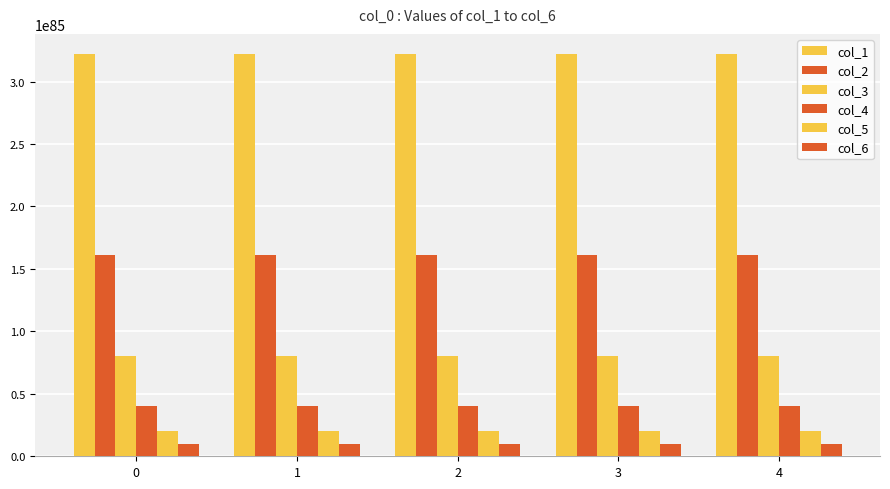

Is the value of col_2 at 1 greater than the value of col_5 at 2?

Yes